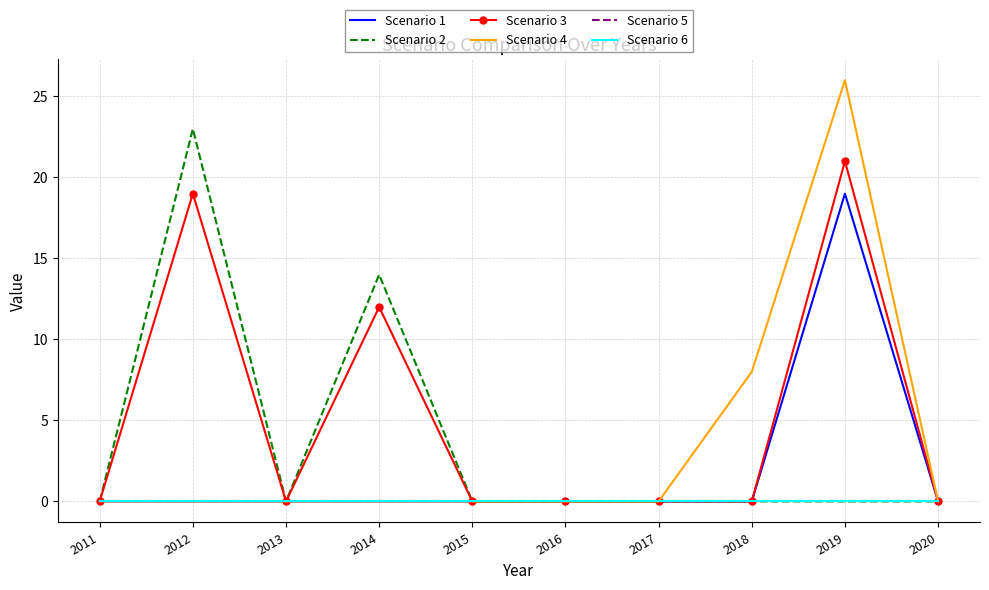

Count the number of data series in this chart.

6